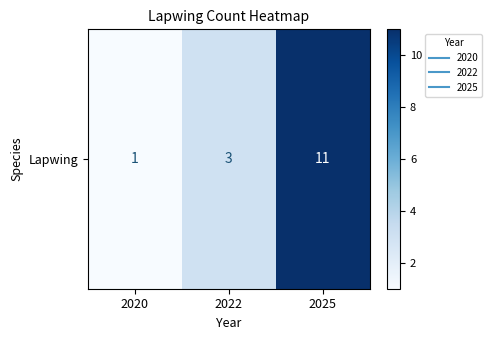

Rank the categories by value from lowest to highest.

2020, 2022, 2025